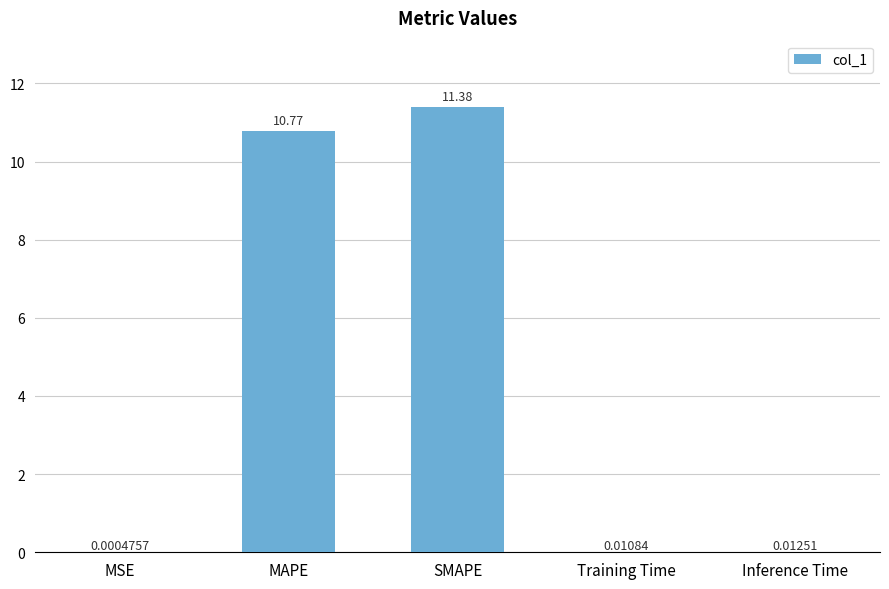

What is the change in value from MSE to MAPE?

+10.8